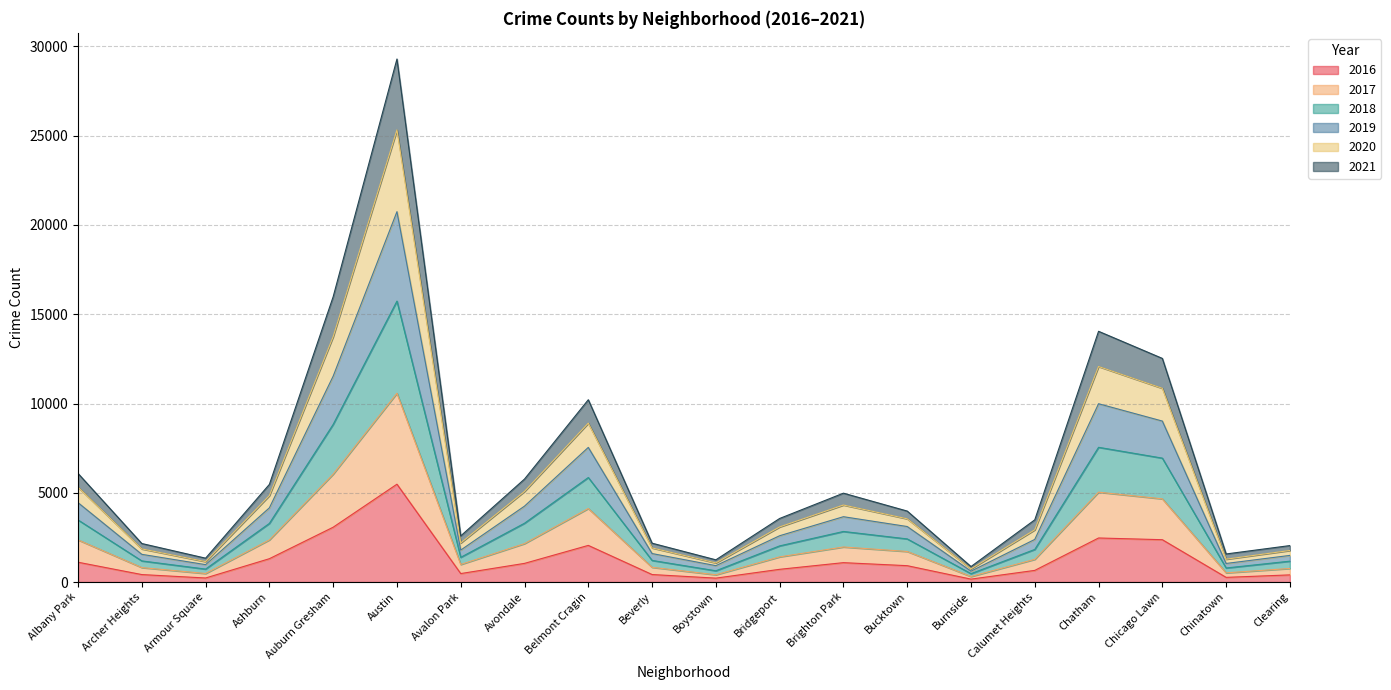

What is the total value across all series at Chicago Lawn?

12527